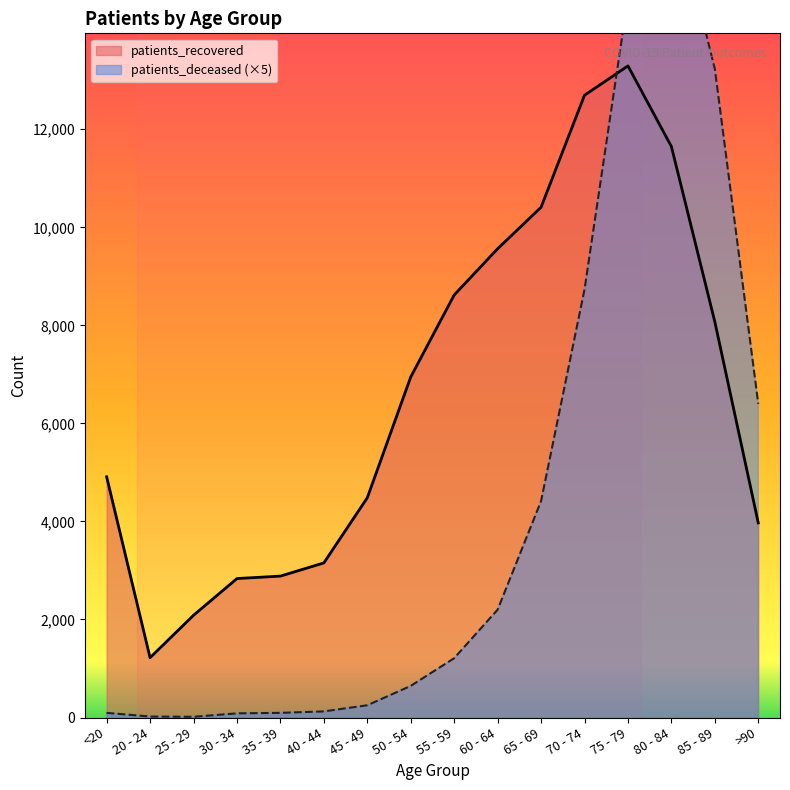

Is it true that patients_recovered equals 3871 at 35 - 39?

False